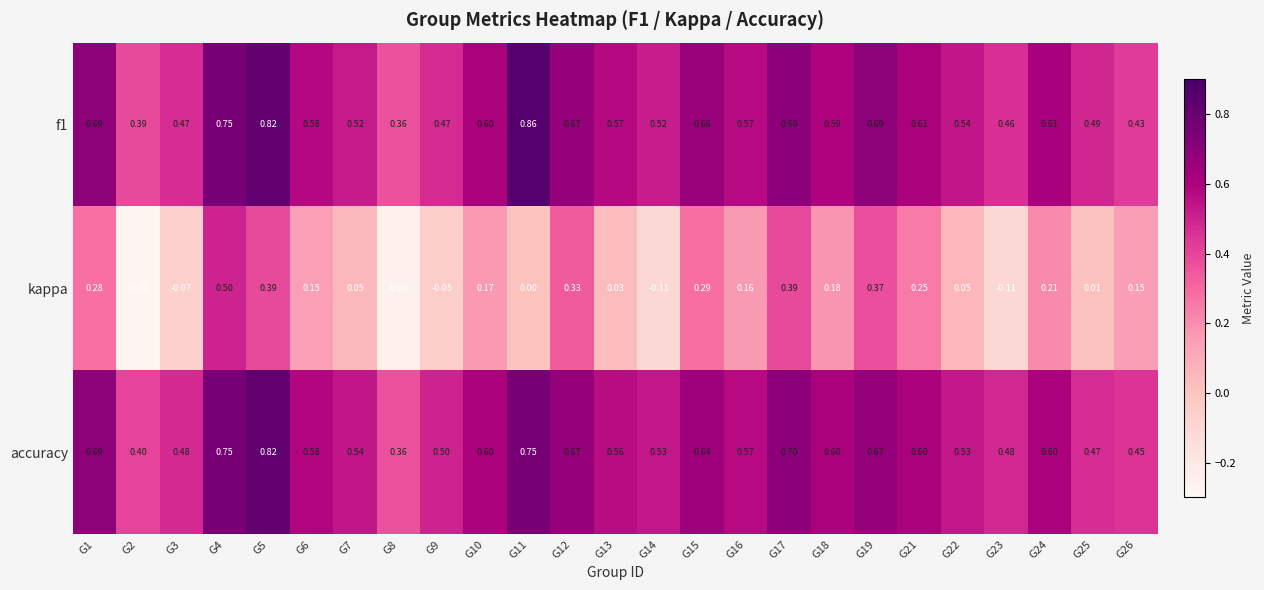

Between G1 and G23, which series saw the biggest shift?

kappa